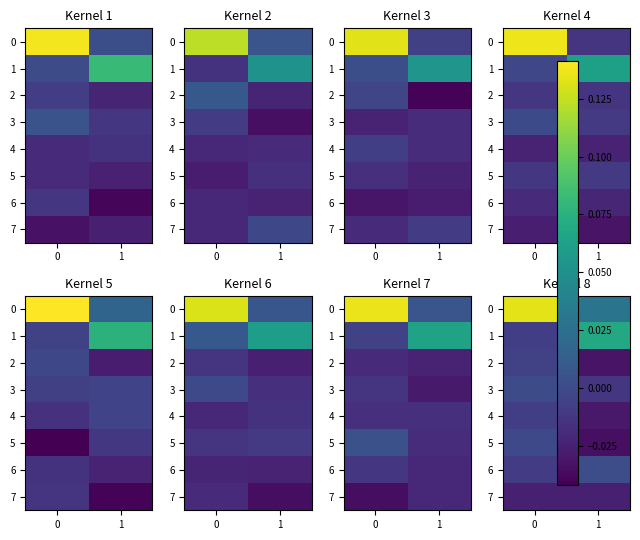

Count the number of categories in the chart.

2